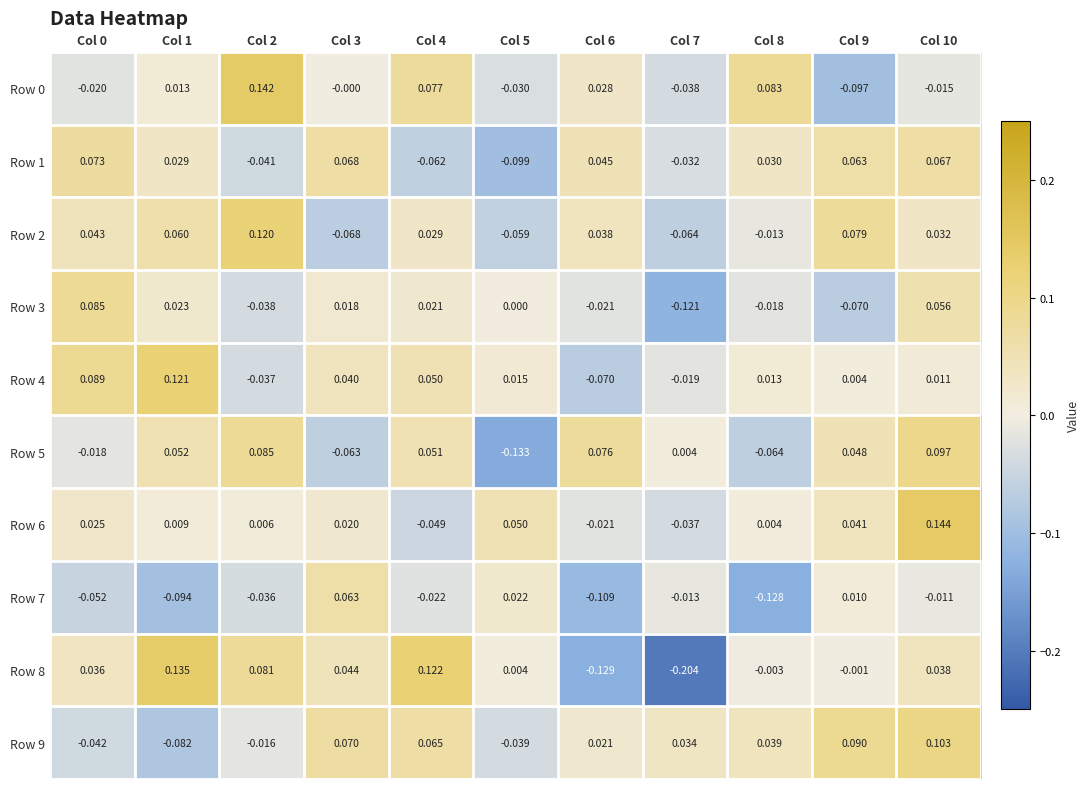

How many distinct data groups are displayed?

10